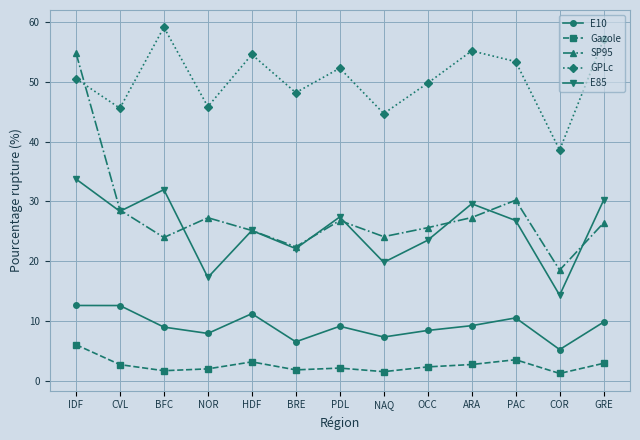

Where is GPLc nearest to the value 48?

BRE